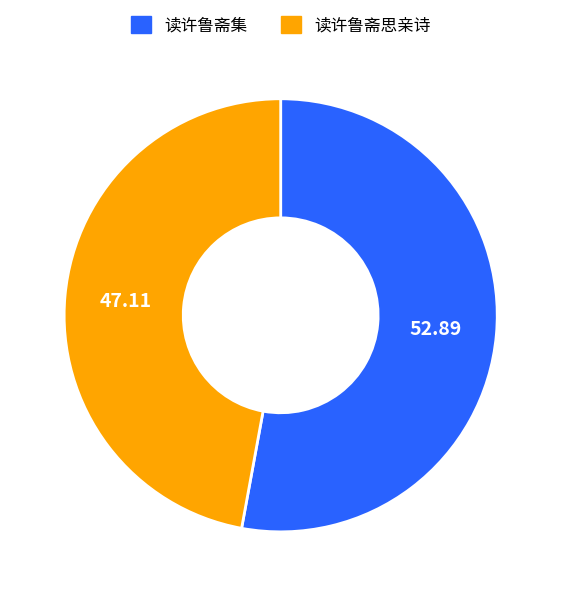

Rank the categories by value from highest to lowest.

读许鲁斋集, 读许鲁斋思亲诗